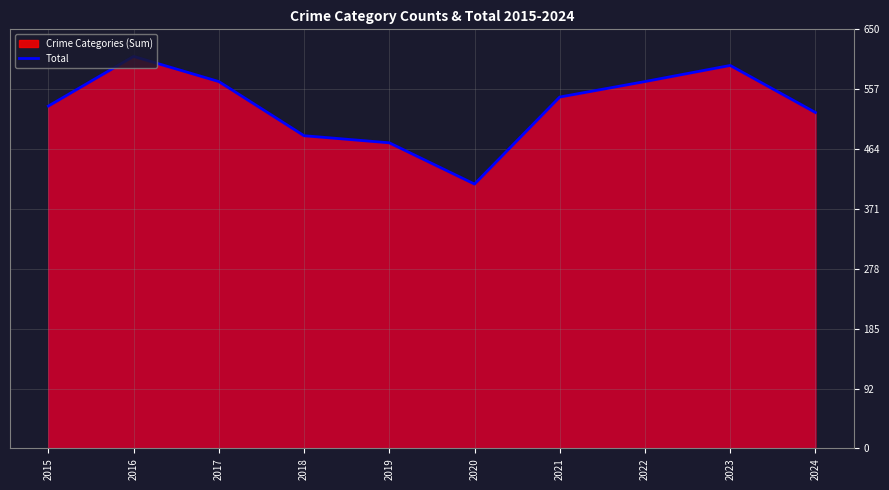

What is the change in value from 2017 to 2021?

-24